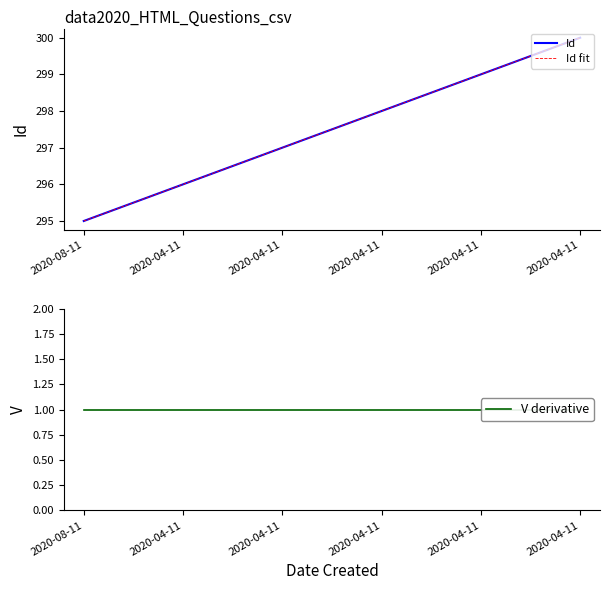

Rank the series at 2020-04-11 from lowest to highest value.

V derivative, Id, Id fit